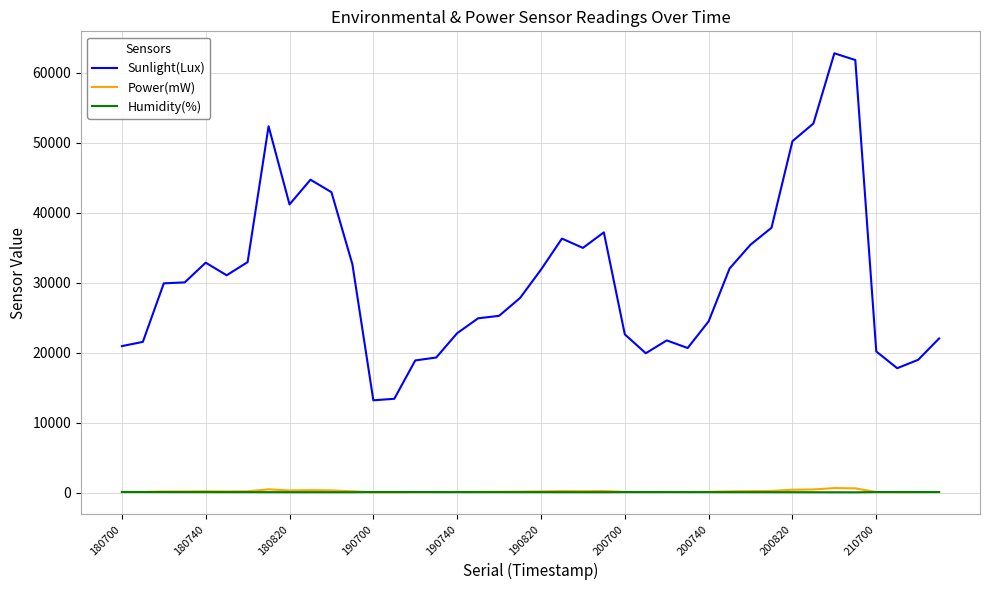

True or false: Sunlight(Lux) and Humidity(%) intersect in this chart.

False